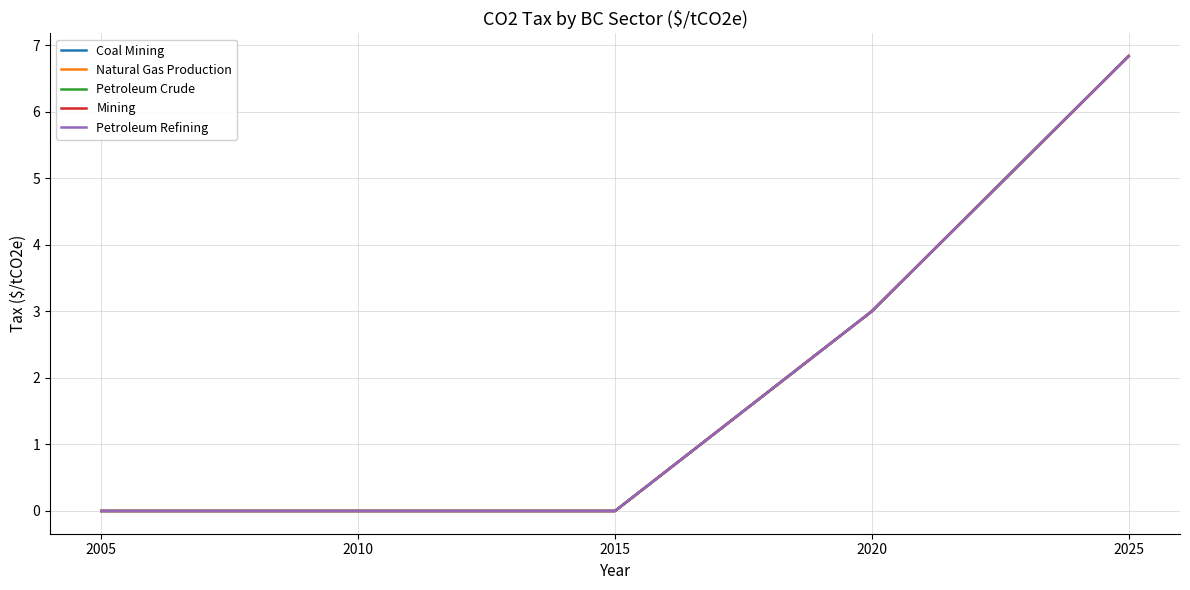

Read the Mining value at 2025.

6.8